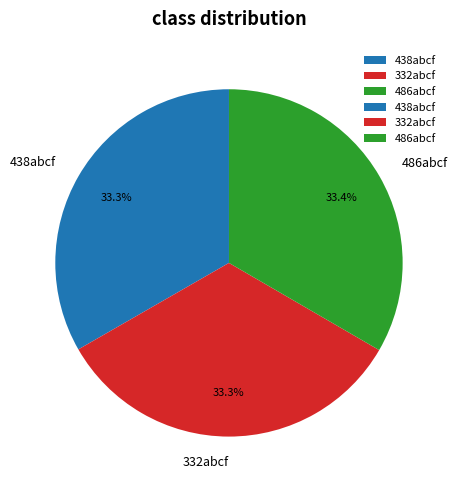

True or false: 486abcf accounts for 25% of the total.

False